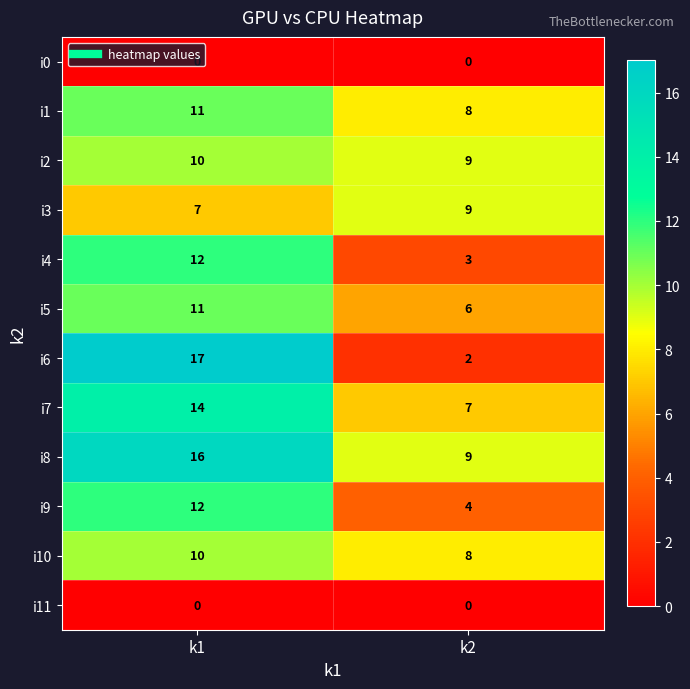

At which category is the sum across all series the highest?

k1